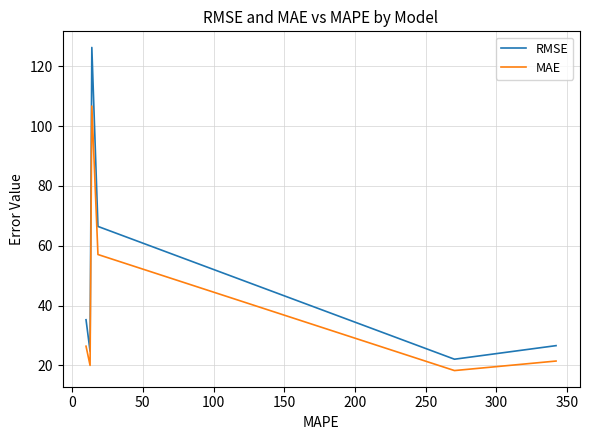

What is the highest value of the MAE series?

106.8